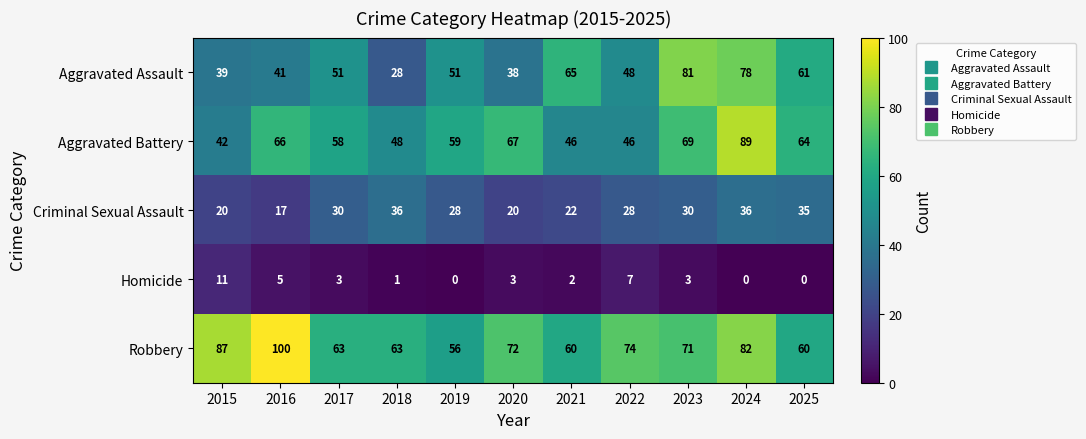

At 2024, list the series in order from smallest to largest.

Homicide, Criminal Sexual Assault, Aggravated Assault, Robbery, Aggravated Battery